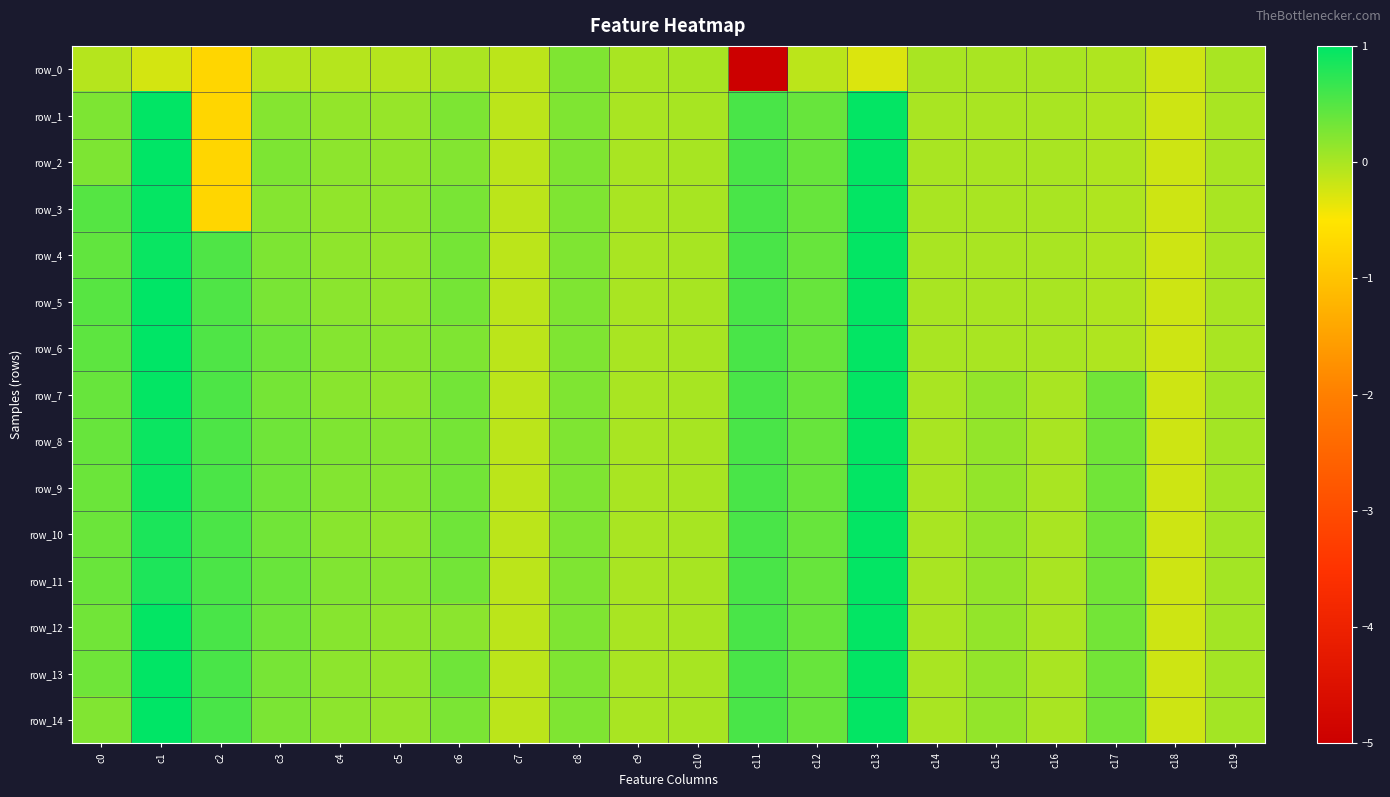

What is the sum of all row_0 values?

-6.9